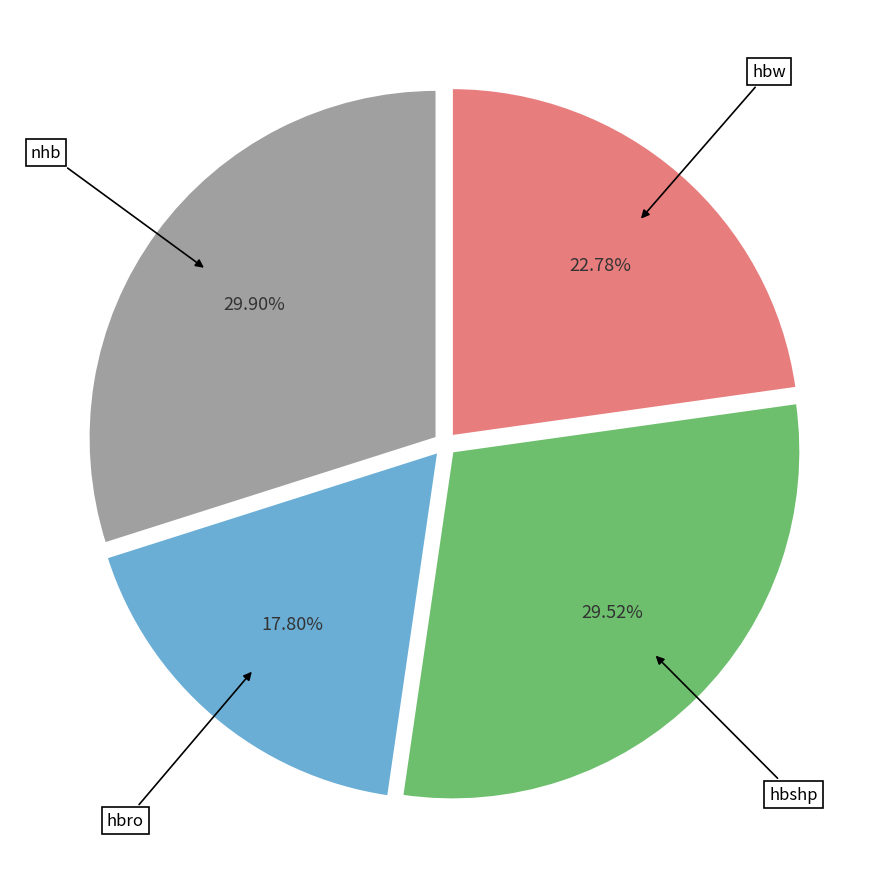

True or false: hbshp accounts for 40% of the total.

False